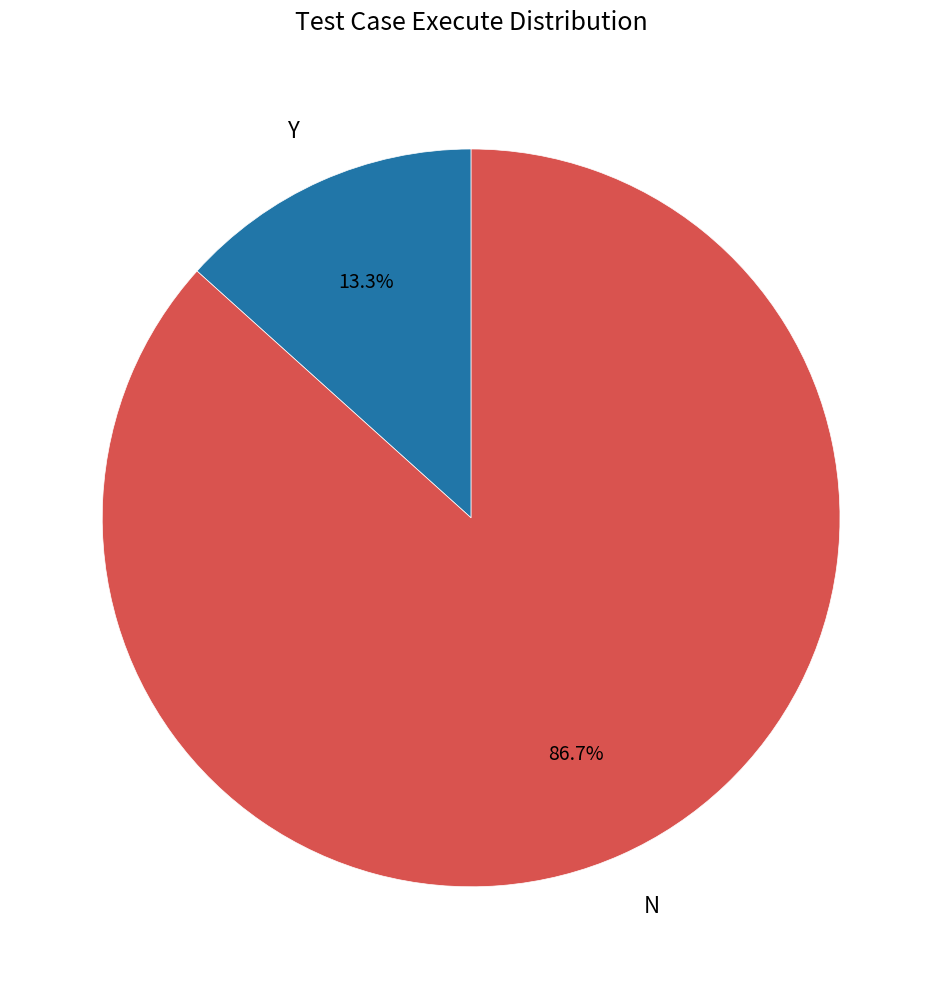

Which slice is the smallest?

Y